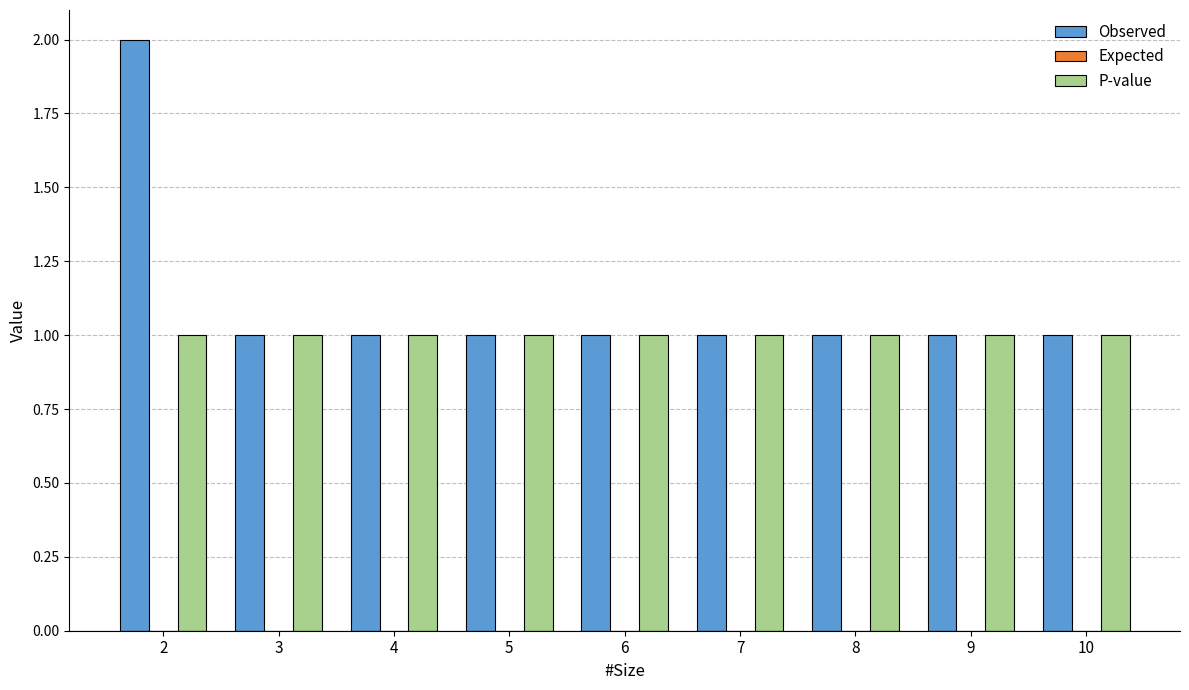

What is the greatest value displayed?

2